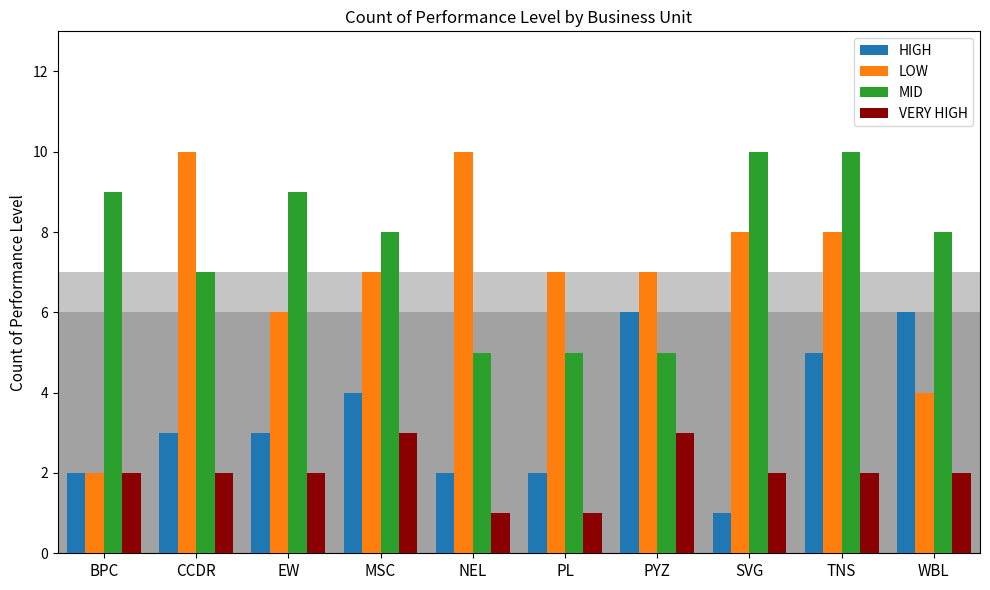

The value of MID at TNS is 10. True or false?

True